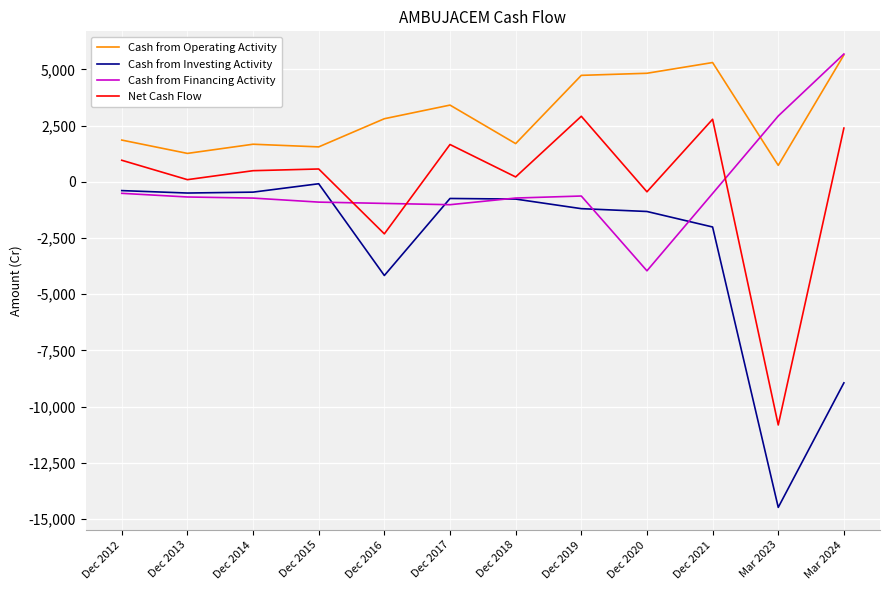

Which series has the widest spread of values?

Cash from Investing Activity